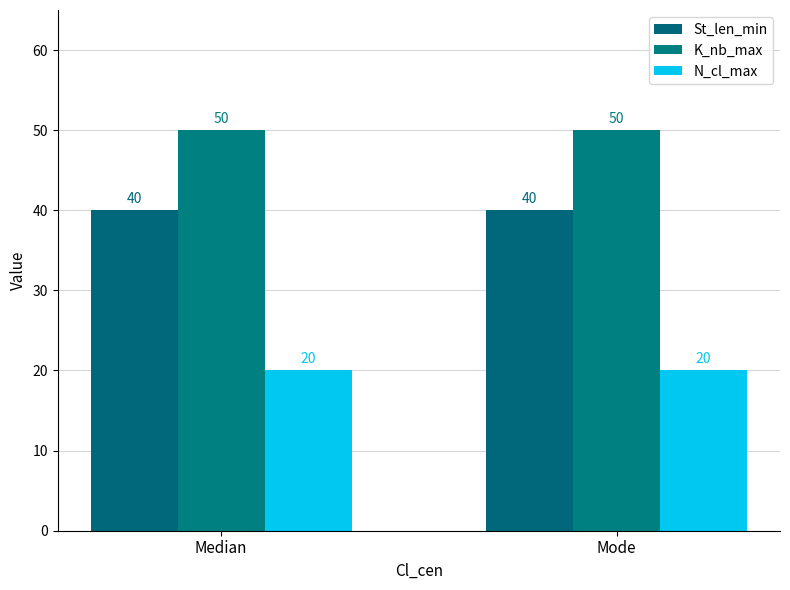

Is the value of St_len_min at Median greater than the value of N_cl_max at Mode?

Yes